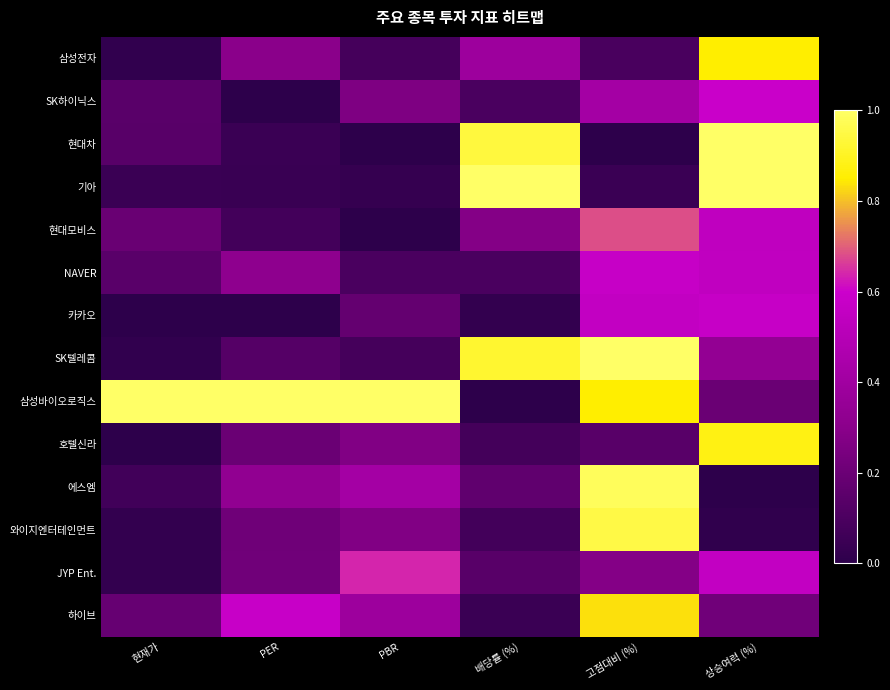

How many categories are shown in the chart?

6